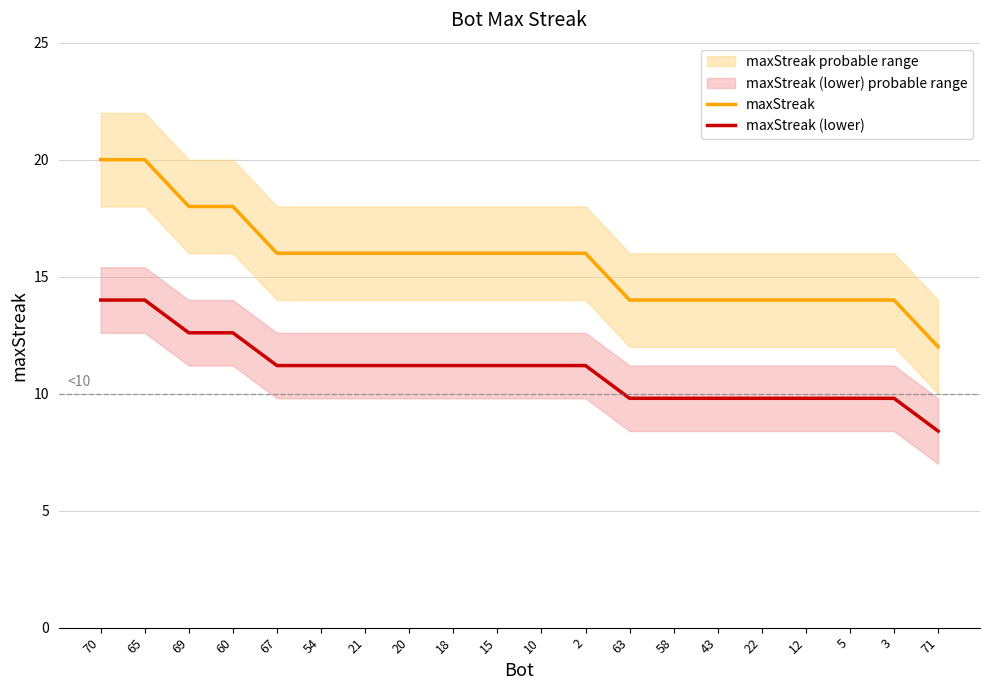

List the series in order of their overall mean, lowest first.

maxStreak (lower), maxStreak